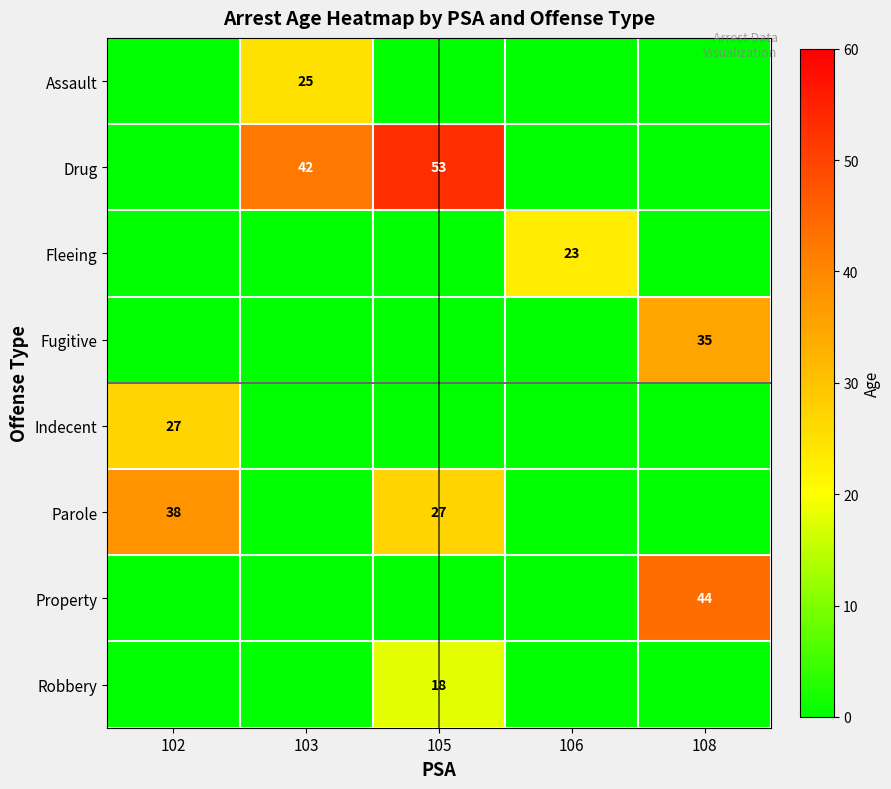

Which has a higher value, 106 or 108?

106